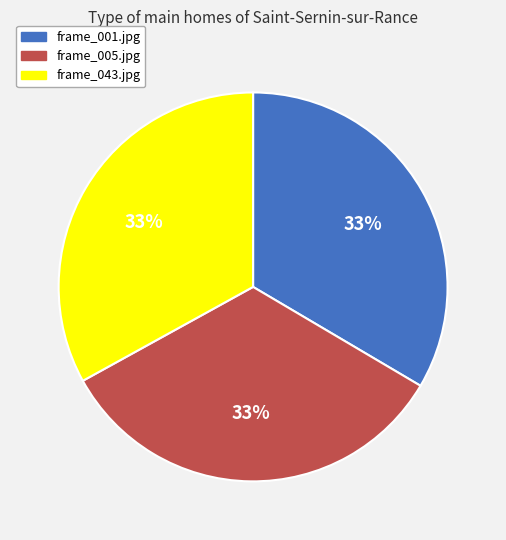

To the nearest percent, what percentage of the pie is frame_005.jpg?

33%